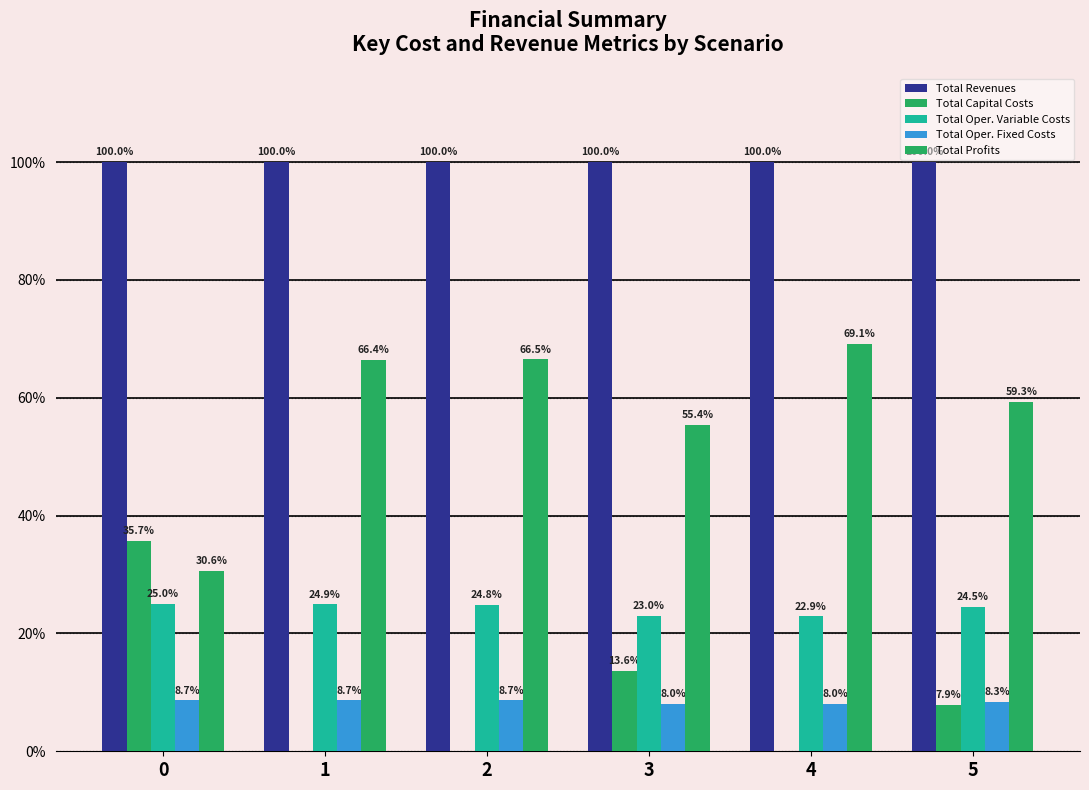

At how many categories does at least one series exceed 1?

6